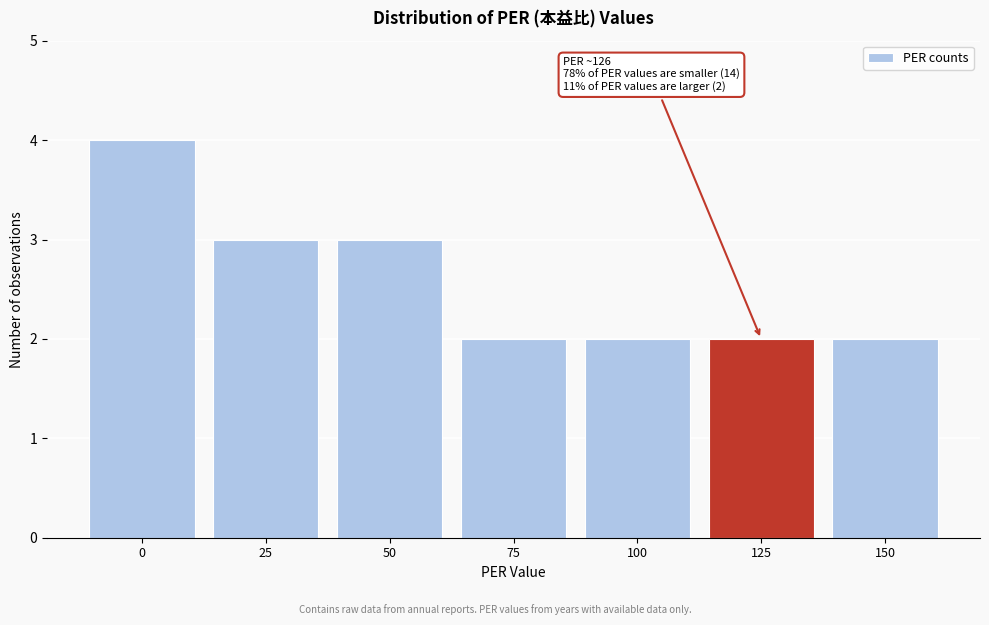

Reading right to left, extract all data points from this chart.

2	2	2	2	3	3	4